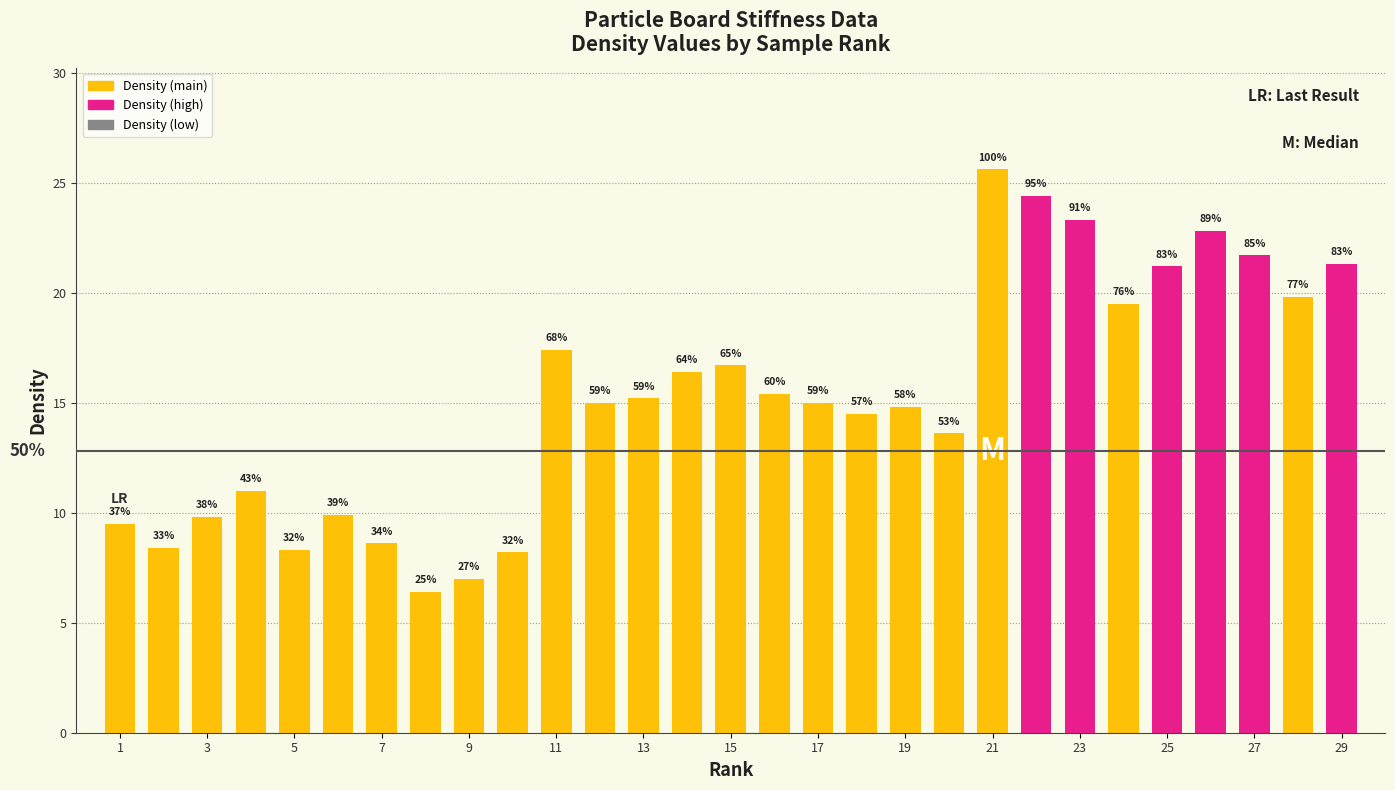

How many bars are there in total?

29